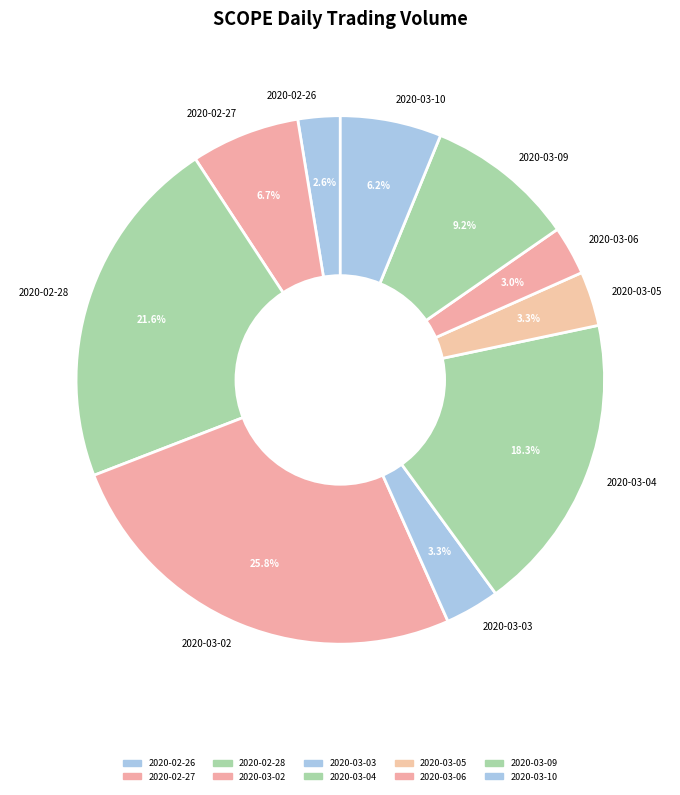

Which has a higher value, 2020-02-27 or 2020-02-26?

2020-02-27